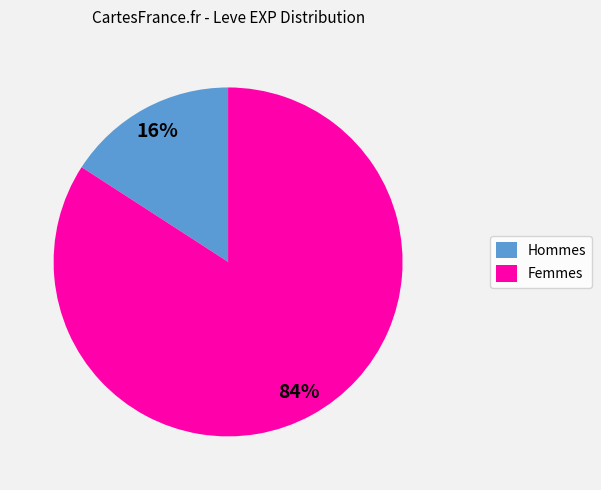

Is there a majority slice in this chart?

Yes